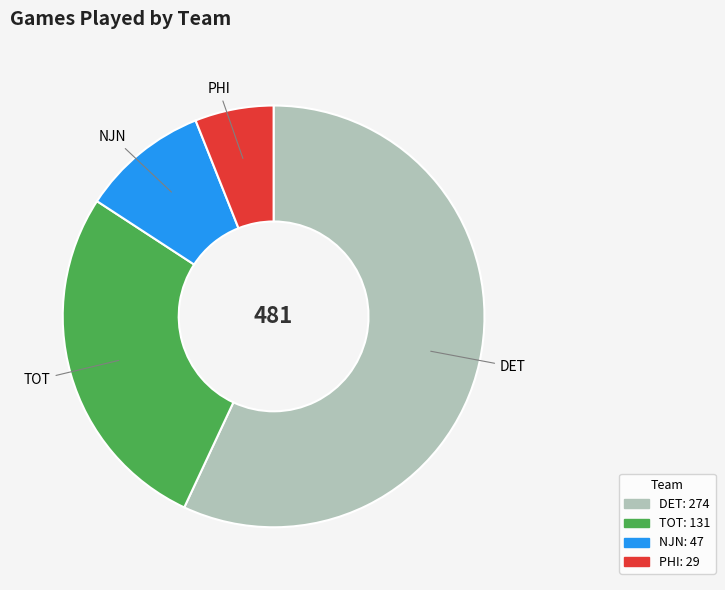

Is there any slice that represents more than half of the pie?

Yes